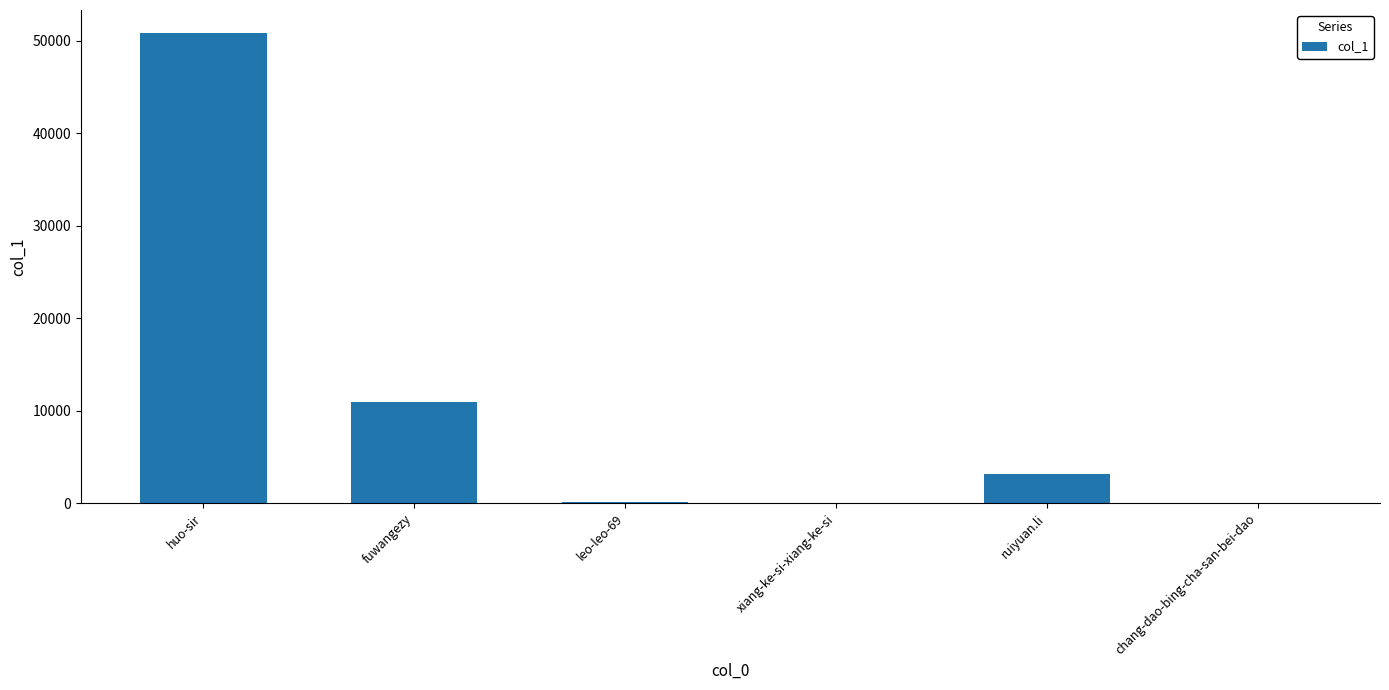

Are the bars grouped side by side (vs. stacked)?

No